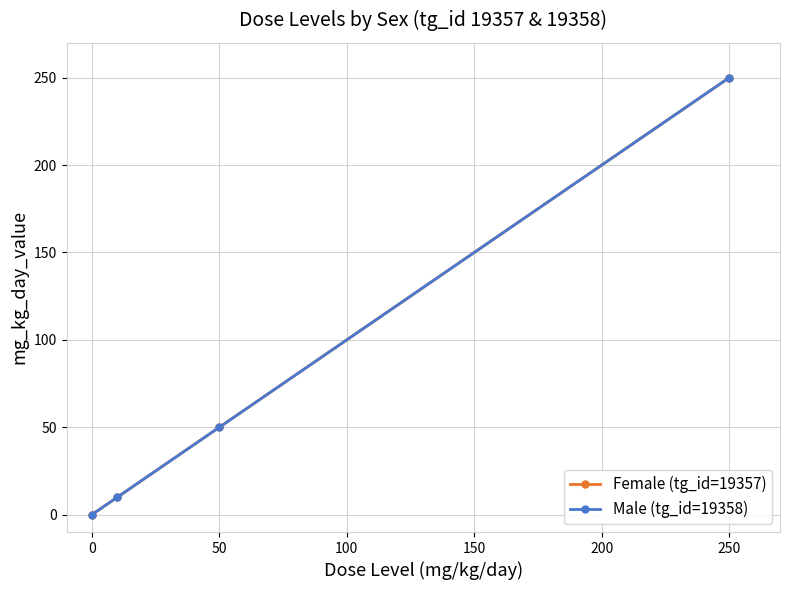

Which series has the widest spread of values?

Female (tg_id=19357)